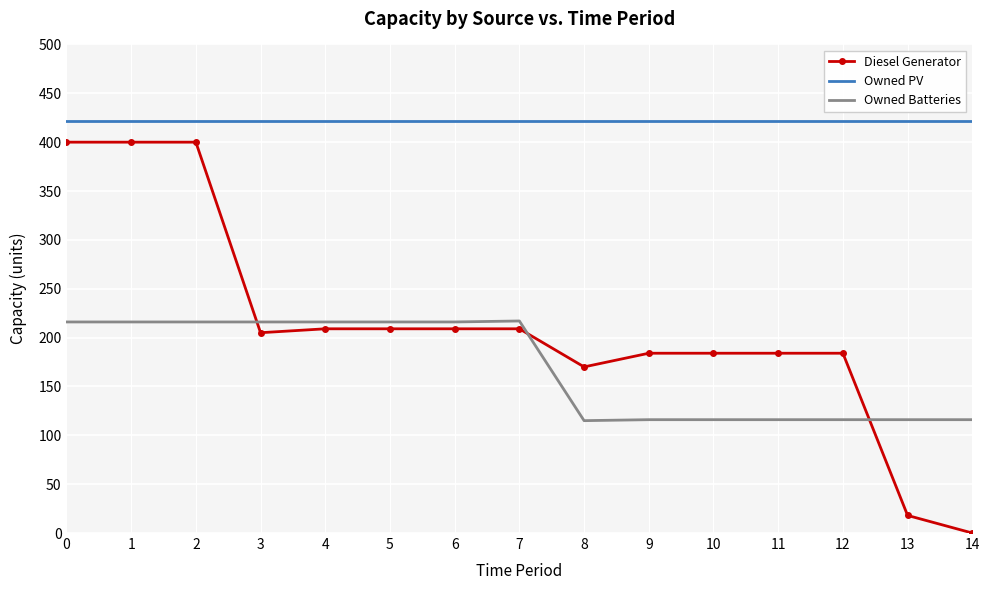

What is the greatest value displayed?

422